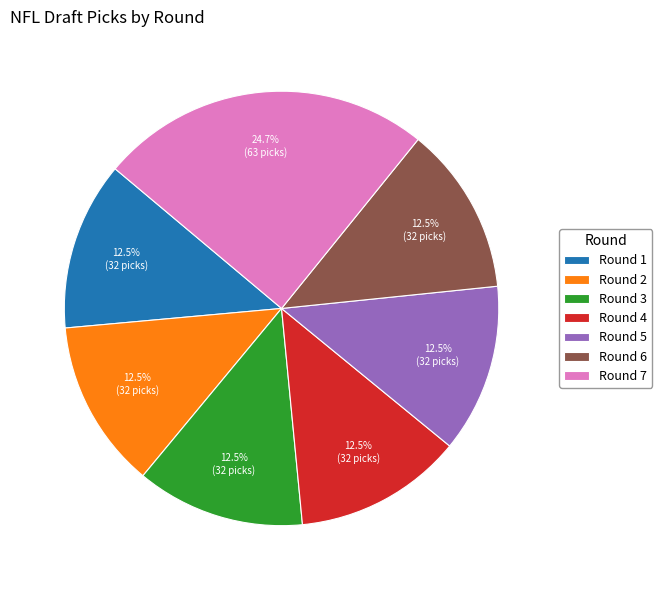

What is the total percentage of Round 2 and Round 6?

25.1%